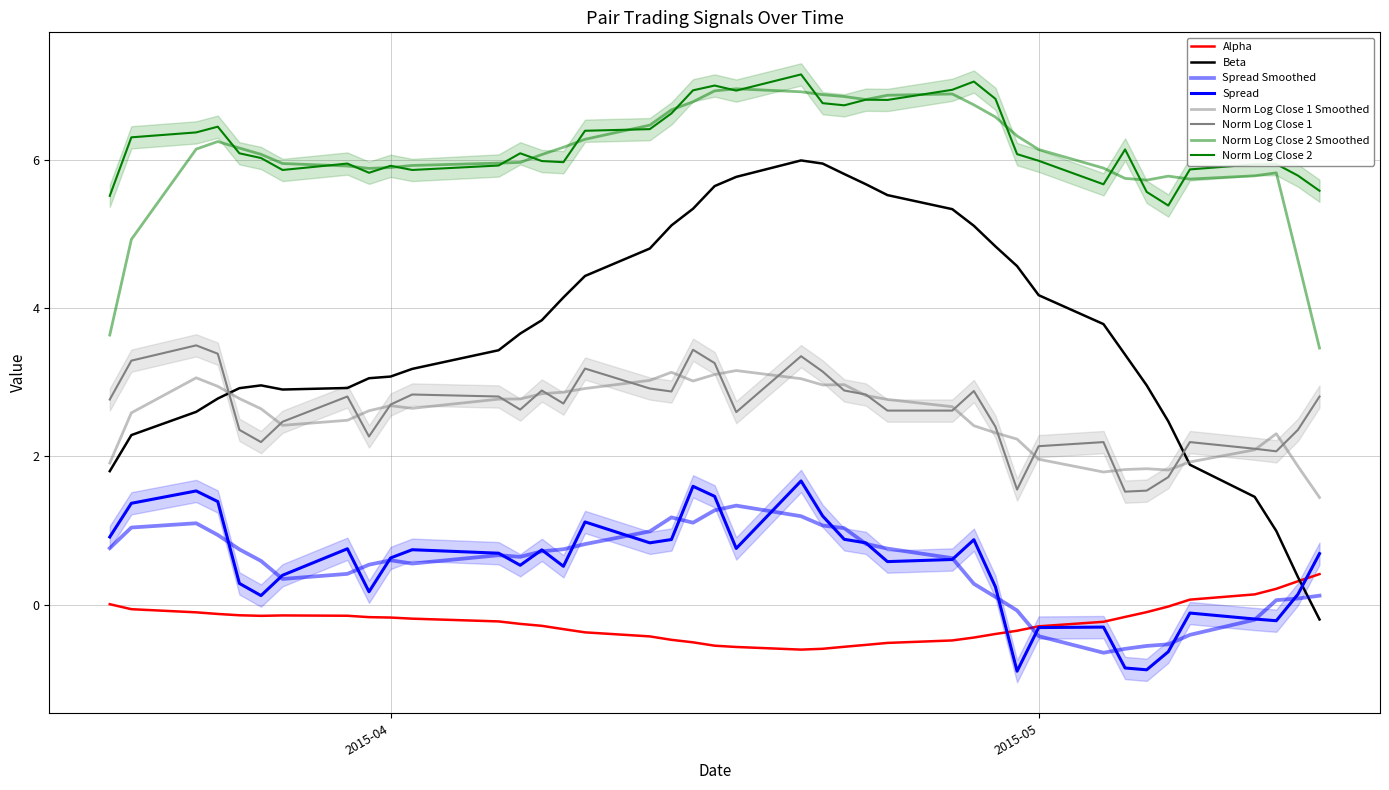

At which category does normalizedLogClose2 reach its first local peak?

2015-03-24